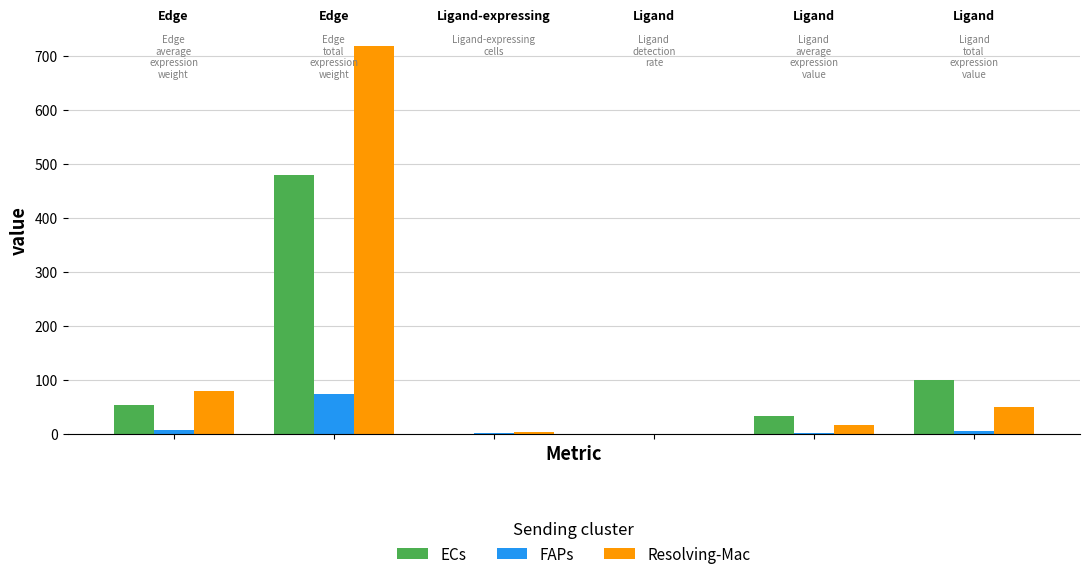

Which series has the largest total across all categories?

Resolving-Mac